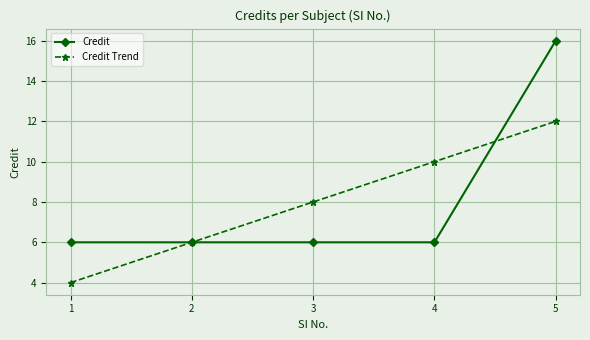

What is the highest value of the Credit series?

16.0